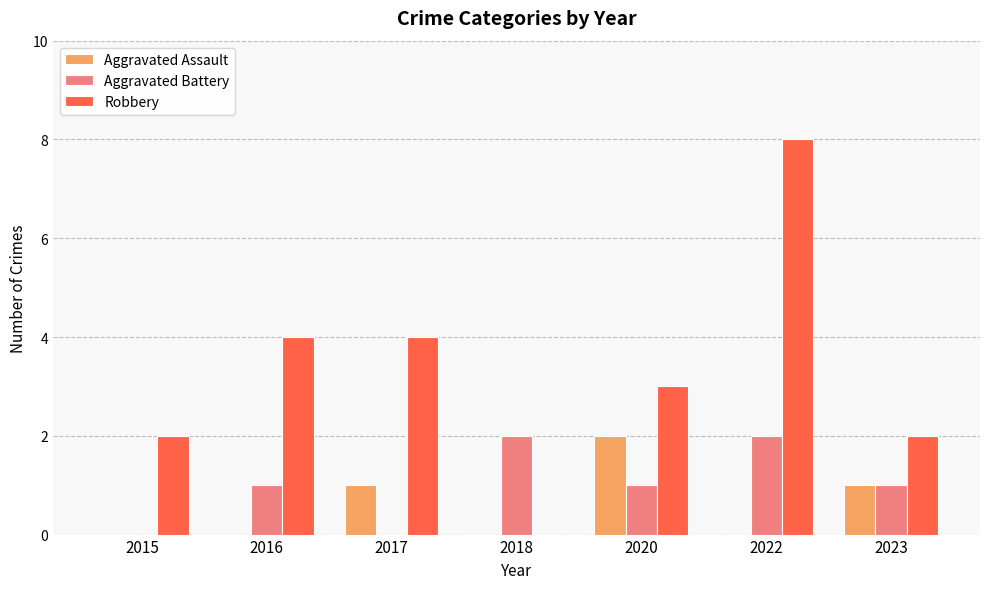

What is the greatest value displayed?

8